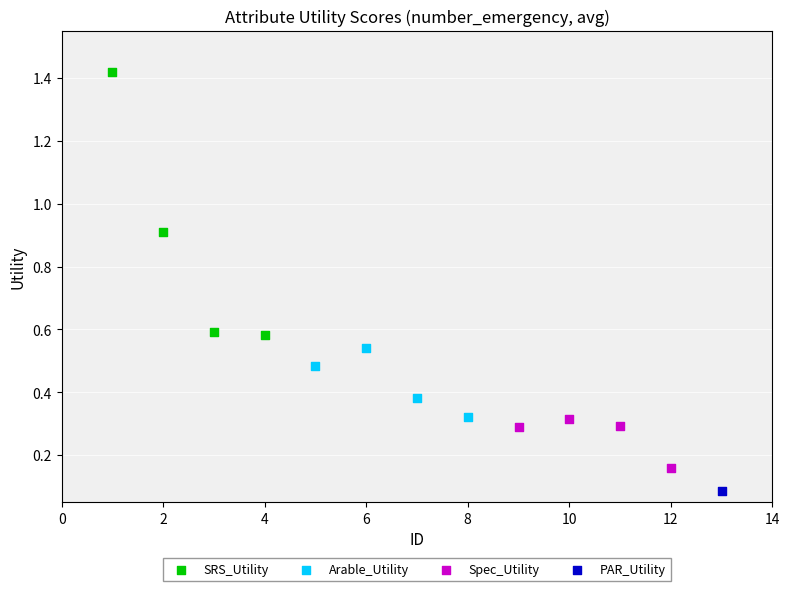

Which series reaches the maximum Y coordinate?

SRS_Utility